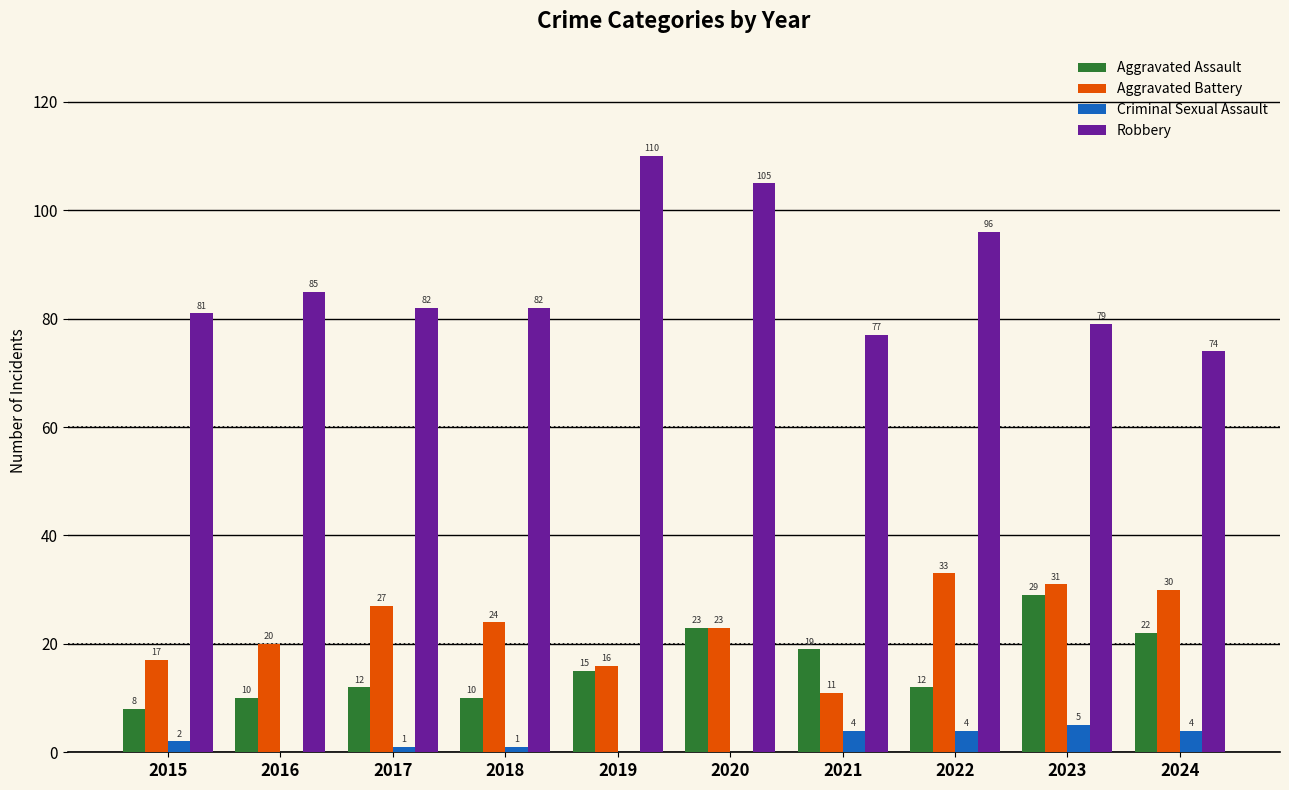

How many distinct data groups are displayed?

4